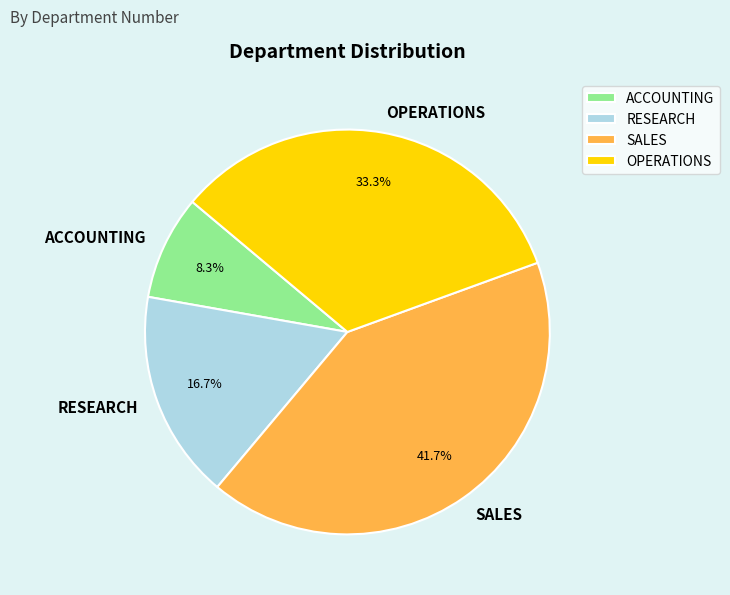

True or false: RESEARCH accounts for 8% of the total.

False